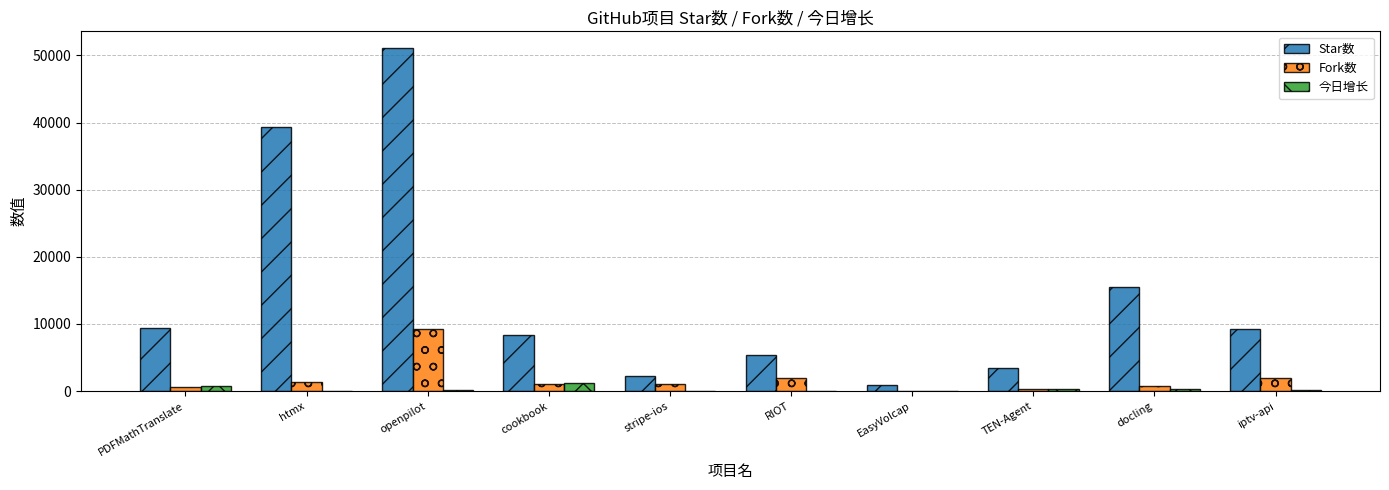

Which series has the largest total across all categories?

Star数